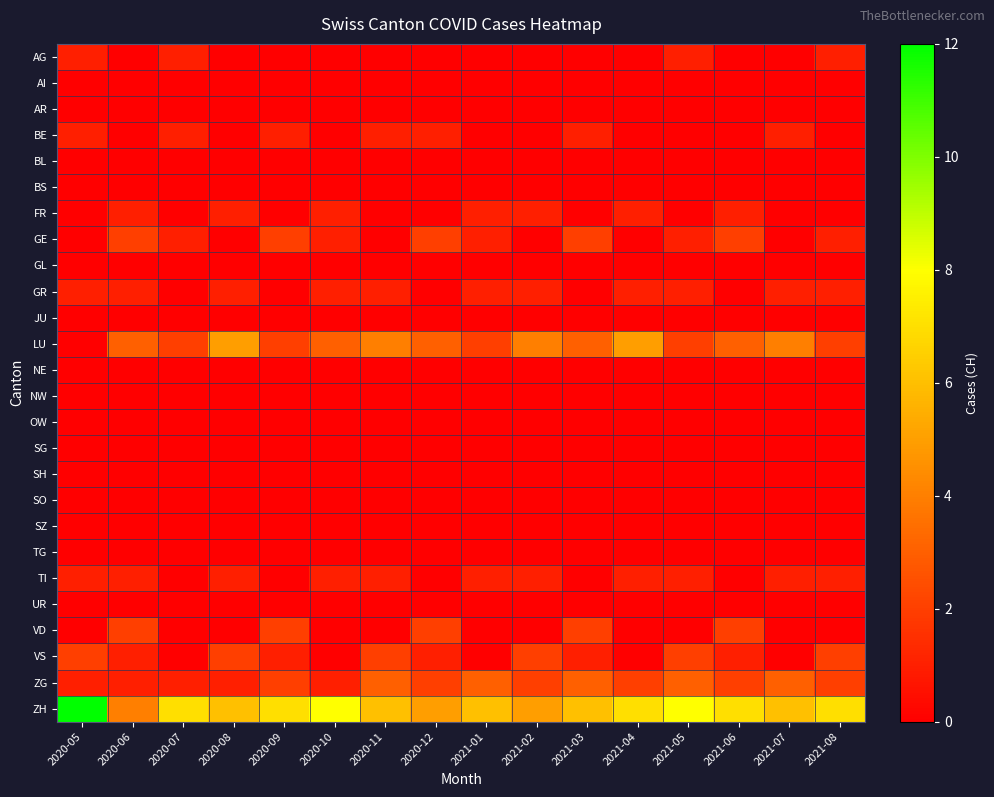

Reading left to right, extract all data points from this chart.

AG: 2020-05=1	2020-06=0	2020-07=1	2020-08=0	2020-09=0	2020-10=0	2020-11=0	2020-12=0	2021-01=0	2021-02=0	2021-03=0	2021-04=0	2021-05=1	2021-06=0	2021-07=0	2021-08=1
AI: 2020-05=0	2020-06=0	2020-07=0	2020-08=0	2020-09=0	2020-10=0	2020-11=0	2020-12=0	2021-01=0	2021-02=0	2021-03=0	2021-04=0	2021-05=0	2021-06=0	2021-07=0	2021-08=0
AR: 2020-05=0	2020-06=0	2020-07=0	2020-08=0	2020-09=0	2020-10=0	2020-11=0	2020-12=0	2021-01=0	2021-02=0	2021-03=0	2021-04=0	2021-05=0	2021-06=0	2021-07=0	2021-08=0
BE: 2020-05=1	2020-06=0	2020-07=1	2020-08=0	2020-09=1	2020-10=0	2020-11=1	2020-12=1	2021-01=0	2021-02=0	2021-03=1	2021-04=0	2021-05=0	2021-06=0	2021-07=1	2021-08=0
BL: 2020-05=0	2020-06=0	2020-07=0	2020-08=0	2020-09=0	2020-10=0	2020-11=0	2020-12=0	2021-01=0	2021-02=0	2021-03=0	2021-04=0	2021-05=0	2021-06=0	2021-07=0	2021-08=0
BS: 2020-05=0	2020-06=0	2020-07=0	2020-08=0	2020-09=0	2020-10=0	2020-11=0	2020-12=0	2021-01=0	2021-02=0	2021-03=0	2021-04=0	2021-05=0	2021-06=0	2021-07=0	2021-08=0
FR: 2020-05=0	2020-06=1	2020-07=0	2020-08=1	2020-09=0	2020-10=1	2020-11=0	2020-12=0	2021-01=1	2021-02=1	2021-03=0	2021-04=1	2021-05=0	2021-06=1	2021-07=0	2021-08=0
GE: 2020-05=0	2020-06=2	2020-07=1	2020-08=0	2020-09=2	2020-10=1	2020-11=0	2020-12=2	2021-01=1	2021-02=0	2021-03=2	2021-04=0	2021-05=1	2021-06=2	2021-07=0	2021-08=1
GL: 2020-05=0	2020-06=0	2020-07=0	2020-08=0	2020-09=0	2020-10=0	2020-11=0	2020-12=0	2021-01=0	2021-02=0	2021-03=0	2021-04=0	2021-05=0	2021-06=0	2021-07=0	2021-08=0
GR: 2020-05=1	2020-06=1	2020-07=0	2020-08=1	2020-09=0	2020-10=1	2020-11=1	2020-12=0	2021-01=1	2021-02=1	2021-03=0	2021-04=1	2021-05=1	2021-06=0	2021-07=1	2021-08=1
JU: 2020-05=0	2020-06=0	2020-07=0	2020-08=0	2020-09=0	2020-10=0	2020-11=0	2020-12=0	2021-01=0	2021-02=0	2021-03=0	2021-04=0	2021-05=0	2021-06=0	2021-07=0	2021-08=0
LU: 2020-05=0	2020-06=3	2020-07=2	2020-08=5	2020-09=2	2020-10=3	2020-11=4	2020-12=3	2021-01=2	2021-02=4	2021-03=3	2021-04=5	2021-05=2	2021-06=3	2021-07=4	2021-08=2
NE: 2020-05=0	2020-06=0	2020-07=0	2020-08=0	2020-09=0	2020-10=0	2020-11=0	2020-12=0	2021-01=0	2021-02=0	2021-03=0	2021-04=0	2021-05=0	2021-06=0	2021-07=0	2021-08=0
NW: 2020-05=0	2020-06=0	2020-07=0	2020-08=0	2020-09=0	2020-10=0	2020-11=0	2020-12=0	2021-01=0	2021-02=0	2021-03=0	2021-04=0	2021-05=0	2021-06=0	2021-07=0	2021-08=0
OW: 2020-05=0	2020-06=0	2020-07=0	2020-08=0	2020-09=0	2020-10=0	2020-11=0	2020-12=0	2021-01=0	2021-02=0	2021-03=0	2021-04=0	2021-05=0	2021-06=0	2021-07=0	2021-08=0
SG: 2020-05=0	2020-06=0	2020-07=0	2020-08=0	2020-09=0	2020-10=0	2020-11=0	2020-12=0	2021-01=0	2021-02=0	2021-03=0	2021-04=0	2021-05=0	2021-06=0	2021-07=0	2021-08=0
SH: 2020-05=0	2020-06=0	2020-07=0	2020-08=0	2020-09=0	2020-10=0	2020-11=0	2020-12=0	2021-01=0	2021-02=0	2021-03=0	2021-04=0	2021-05=0	2021-06=0	2021-07=0	2021-08=0
SO: 2020-05=0	2020-06=0	2020-07=0	2020-08=0	2020-09=0	2020-10=0	2020-11=0	2020-12=0	2021-01=0	2021-02=0	2021-03=0	2021-04=0	2021-05=0	2021-06=0	2021-07=0	2021-08=0
SZ: 2020-05=0	2020-06=0	2020-07=0	2020-08=0	2020-09=0	2020-10=0	2020-11=0	2020-12=0	2021-01=0	2021-02=0	2021-03=0	2021-04=0	2021-05=0	2021-06=0	2021-07=0	2021-08=0
TG: 2020-05=0	2020-06=0	2020-07=0	2020-08=0	2020-09=0	2020-10=0	2020-11=0	2020-12=0	2021-01=0	2021-02=0	2021-03=0	2021-04=0	2021-05=0	2021-06=0	2021-07=0	2021-08=0
TI: 2020-05=1	2020-06=1	2020-07=0	2020-08=1	2020-09=0	2020-10=1	2020-11=1	2020-12=0	2021-01=1	2021-02=1	2021-03=0	2021-04=1	2021-05=1	2021-06=0	2021-07=1	2021-08=1
UR: 2020-05=0	2020-06=0	2020-07=0	2020-08=0	2020-09=0	2020-10=0	2020-11=0	2020-12=0	2021-01=0	2021-02=0	2021-03=0	2021-04=0	2021-05=0	2021-06=0	2021-07=0	2021-08=0
VD: 2020-05=0	2020-06=2	2020-07=0	2020-08=0	2020-09=2	2020-10=0	2020-11=0	2020-12=2	2021-01=0	2021-02=0	2021-03=2	2021-04=0	2021-05=0	2021-06=2	2021-07=0	2021-08=0
VS: 2020-05=2	2020-06=1	2020-07=0	2020-08=2	2020-09=1	2020-10=0	2020-11=2	2020-12=1	2021-01=0	2021-02=2	2021-03=1	2021-04=0	2021-05=2	2021-06=1	2021-07=0	2021-08=2
ZG: 2020-05=1	2020-06=1	2020-07=1	2020-08=1	2020-09=2	2020-10=1	2020-11=3	2020-12=2	2021-01=3	2021-02=2	2021-03=3	2021-04=2	2021-05=3	2021-06=2	2021-07=3	2021-08=2
ZH: 2020-05=12	2020-06=4	2020-07=7	2020-08=6	2020-09=7	2020-10=8	2020-11=6	2020-12=5	2021-01=6	2021-02=5	2021-03=6	2021-04=7	2021-05=8	2021-06=7	2021-07=6	2021-08=7